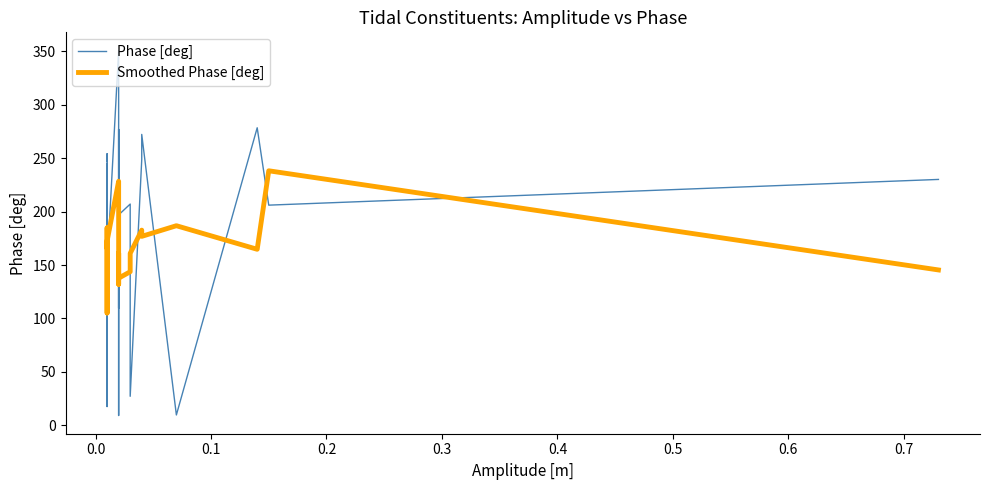

Which series has the largest total across all categories?

Phase [deg]